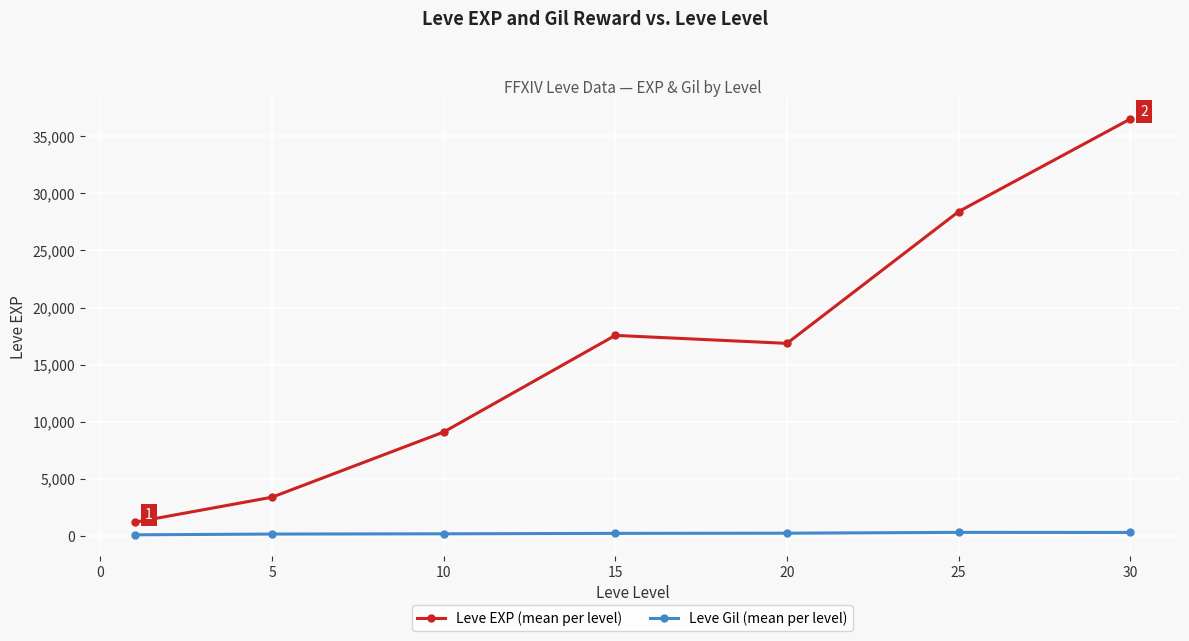

What is the maximum value for Leve EXP (mean per level)?

36492.5